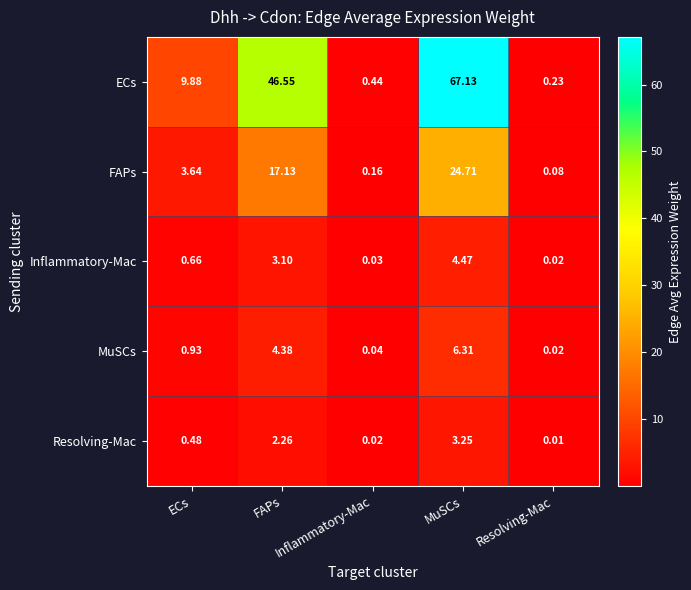

Count the number of categories in the chart.

5